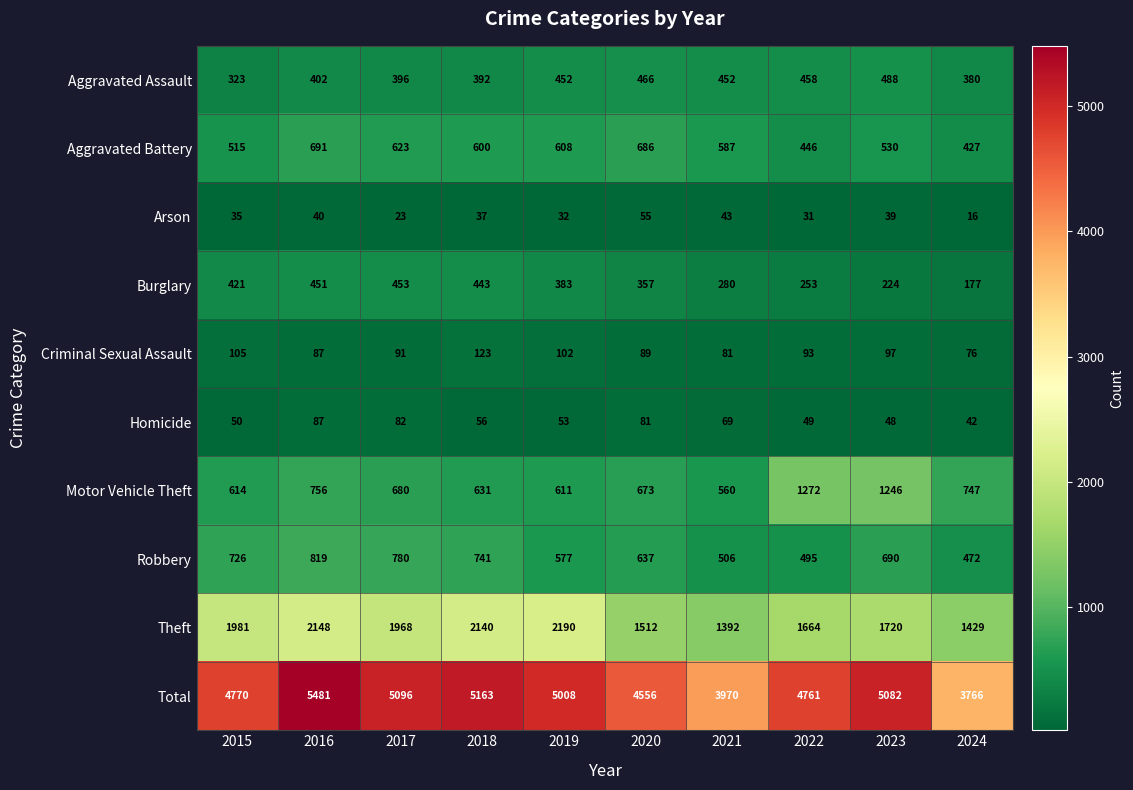

What is the total value across all series at 2020?

9112